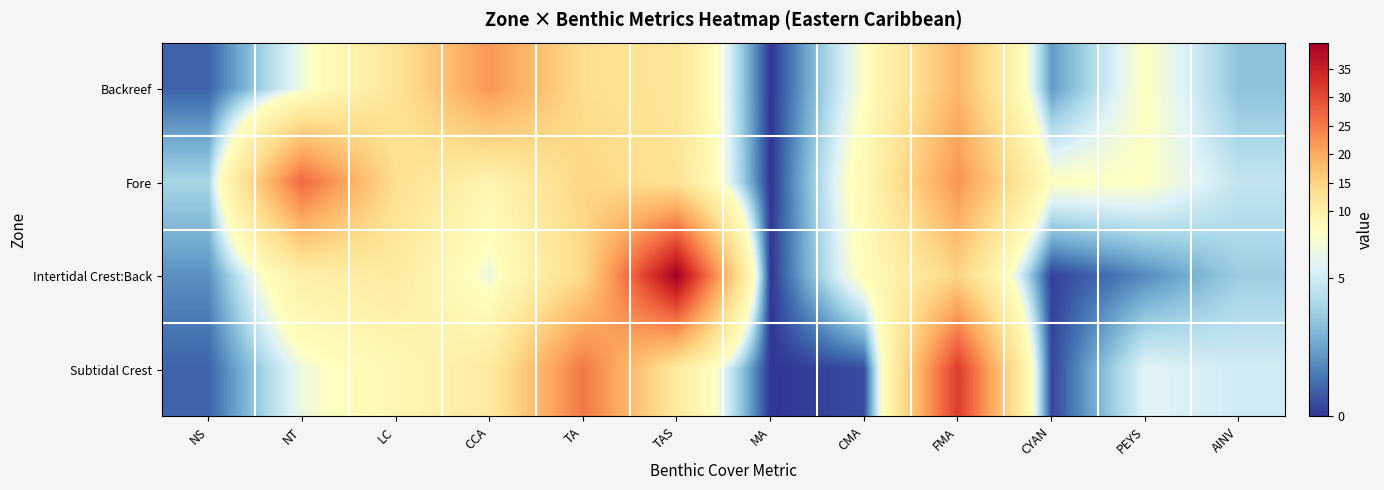

Between CYAN and NS, which is larger?

CYAN